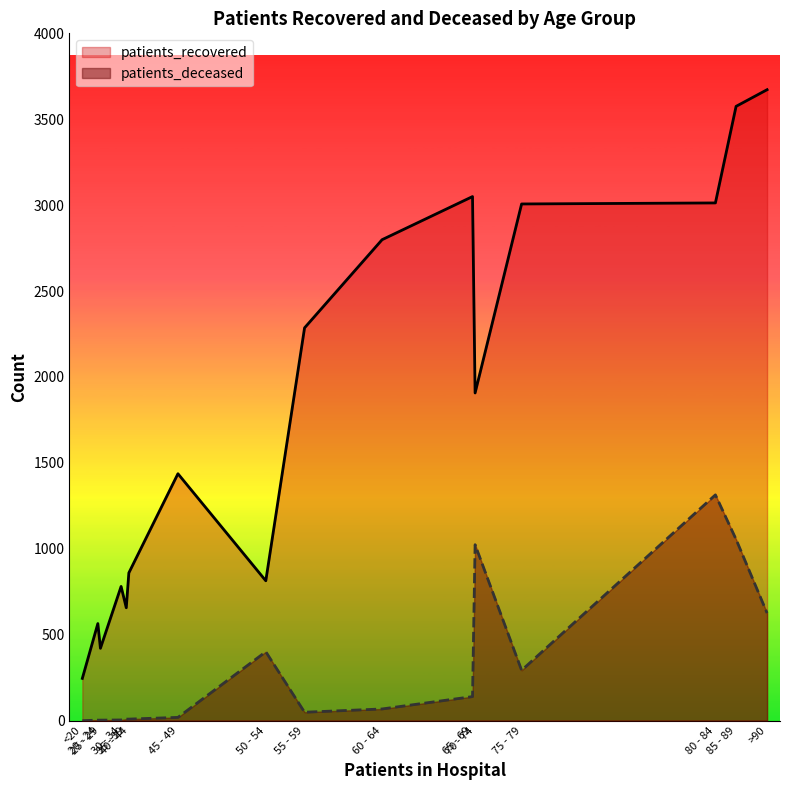

How many data points in patients_recovered are less than 1907?

8